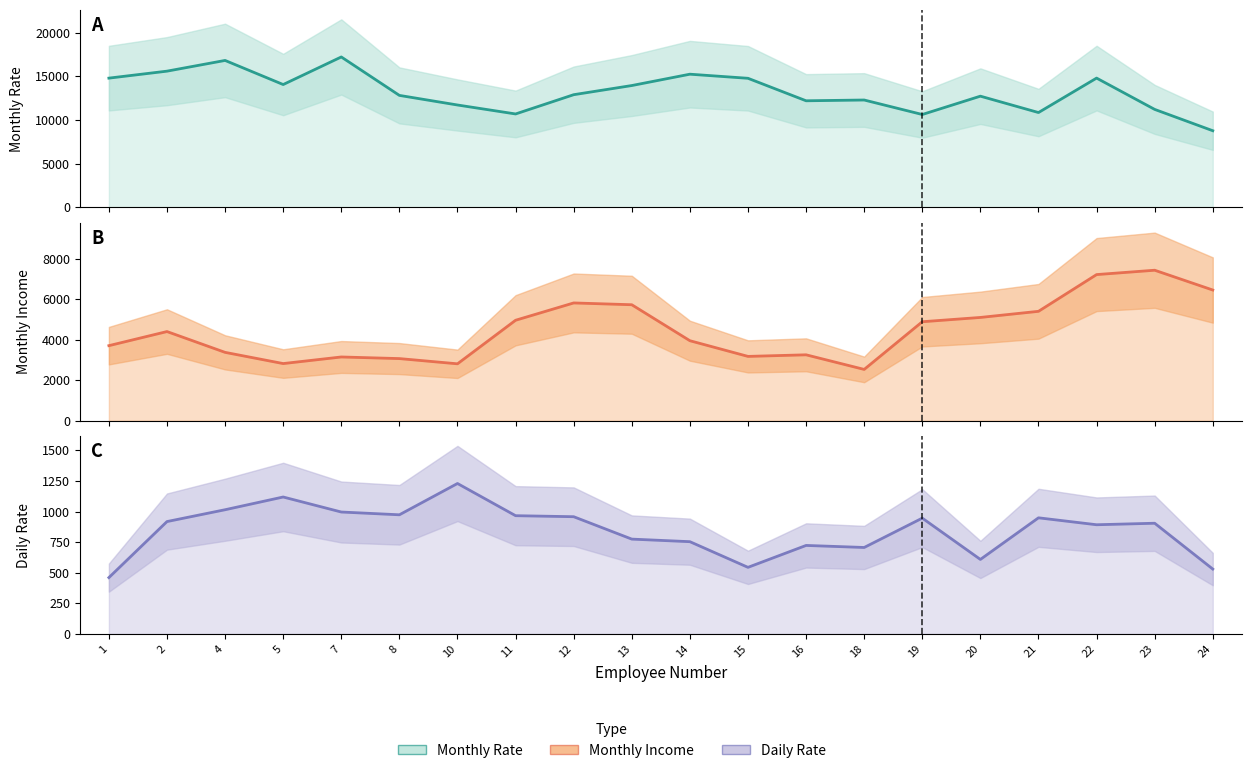

What is the approximate value of Monthly Income at 4?

3376.3